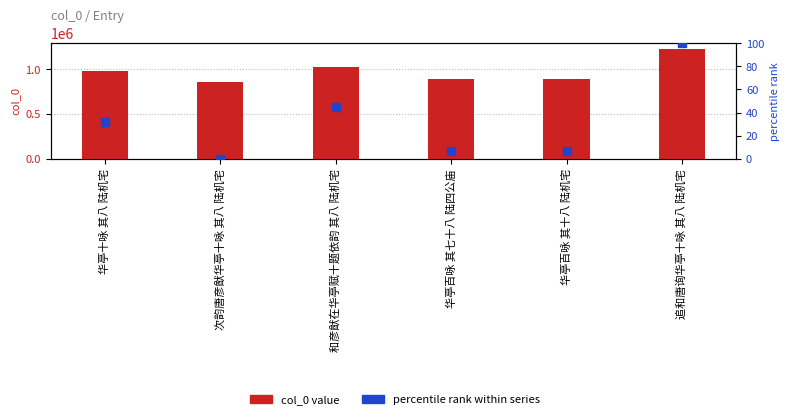

Is the value of col_0 value at 华亭十咏 其八 陆机宅 greater than the value of percentile rank within series at 华亭百咏 其七十八 陆四公庙?

Yes